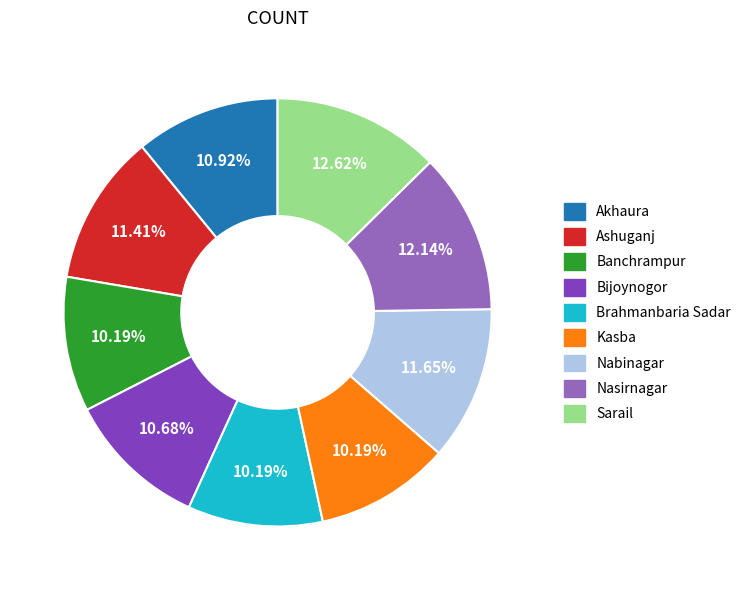

Approximately how many times larger is the value at Brahmanbaria Sadar compared to Banchrampur?

1.0